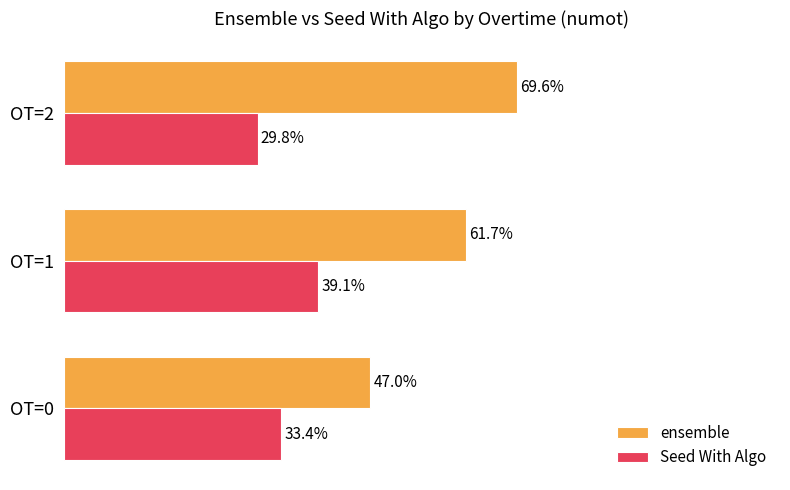

How many ensemble values are between 0 and 1?

3